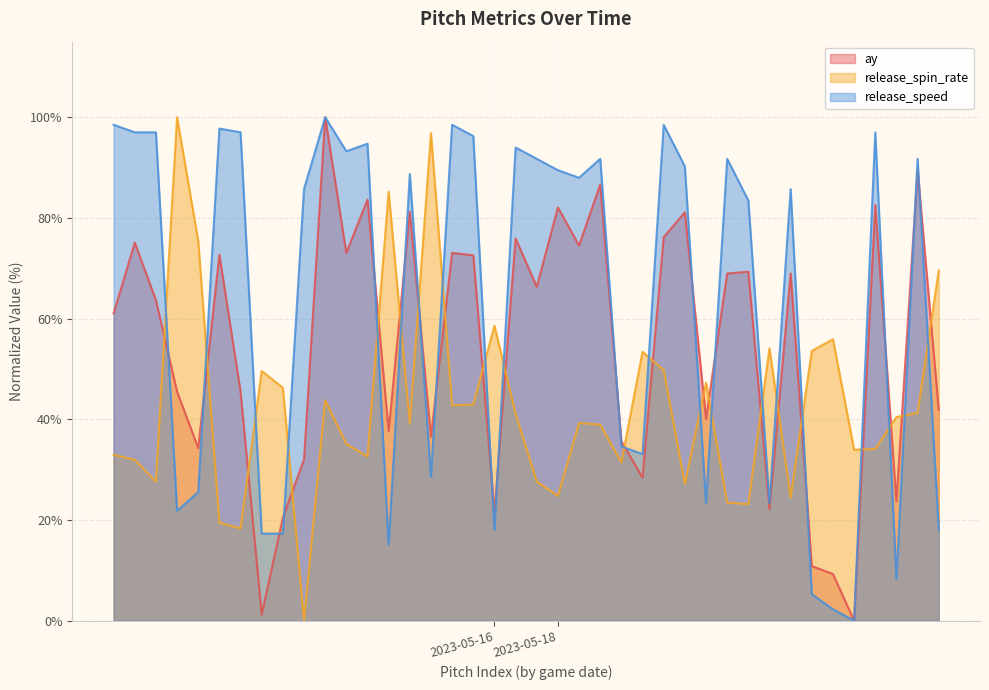

List the series in order of their overall mean, highest first.

release_speed, ay, release_spin_rate